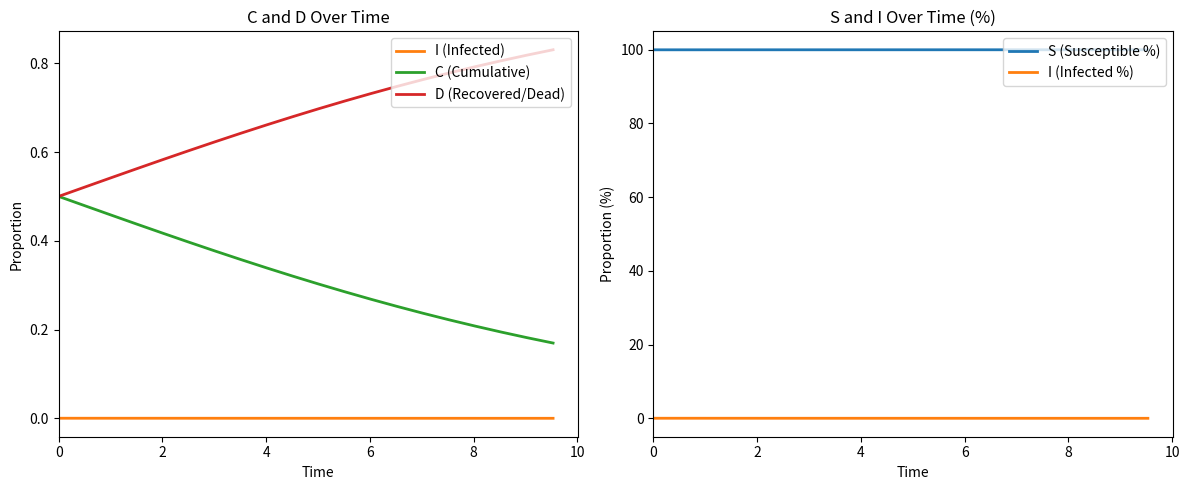

True or false: I (Infected) and C (Cumulative) cross at least once.

False